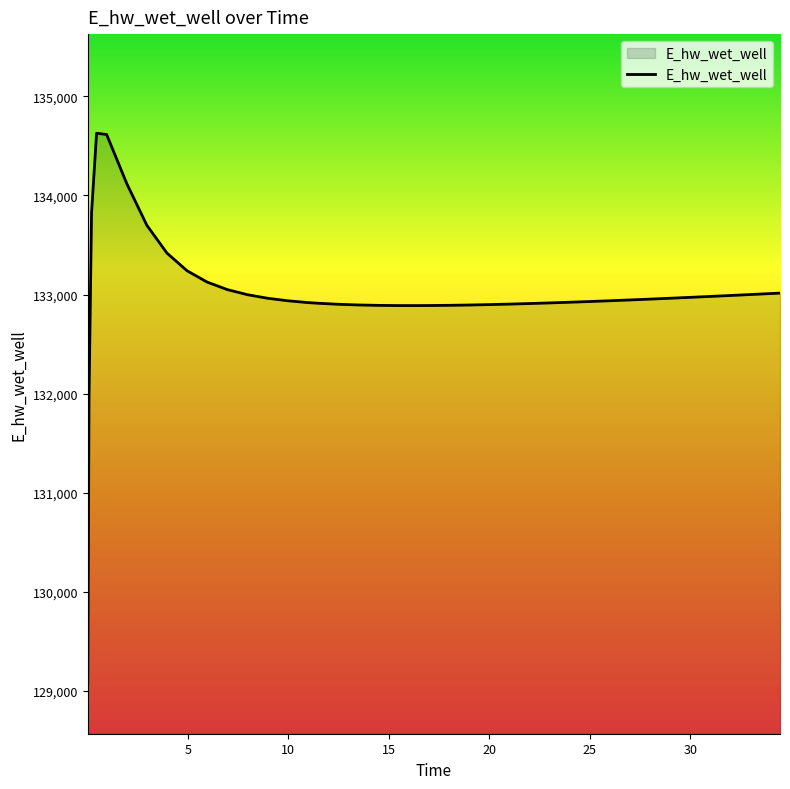

What is the difference between the maximum and minimum values?

5557.7